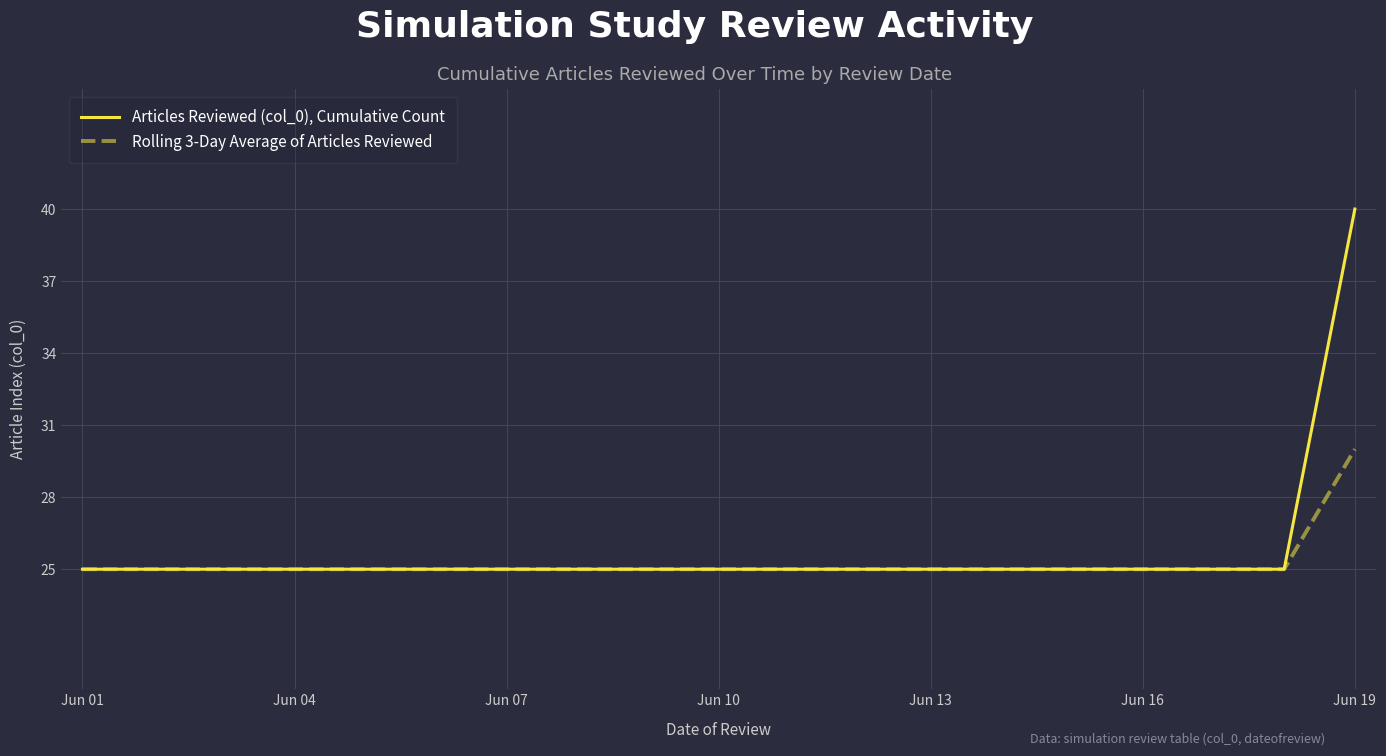

Rank the series by their average value, from highest to lowest.

Articles Reviewed (col_0), Cumulative Count, Rolling 3-Day Average of Articles Reviewed